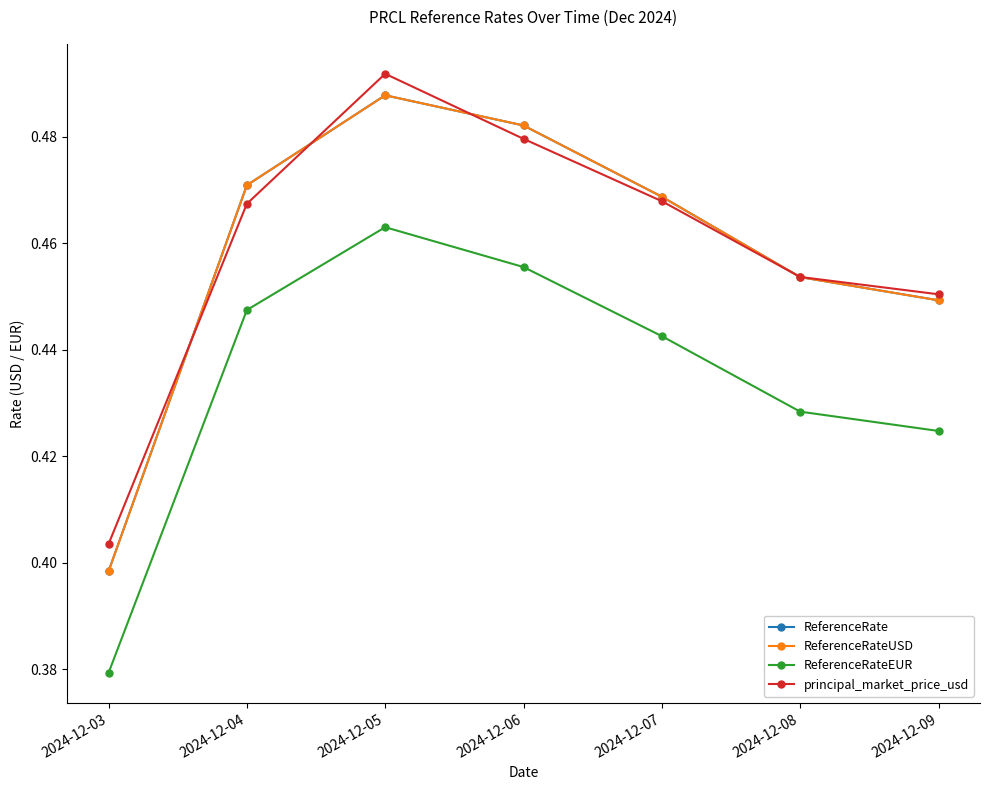

True or false: principal_market_price_usd and ReferenceRateEUR intersect in this chart.

False